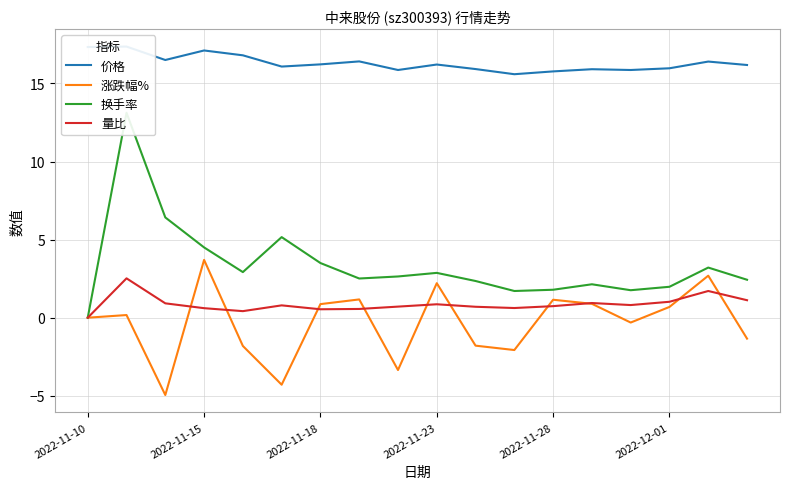

Which series has the largest total across all categories?

价格